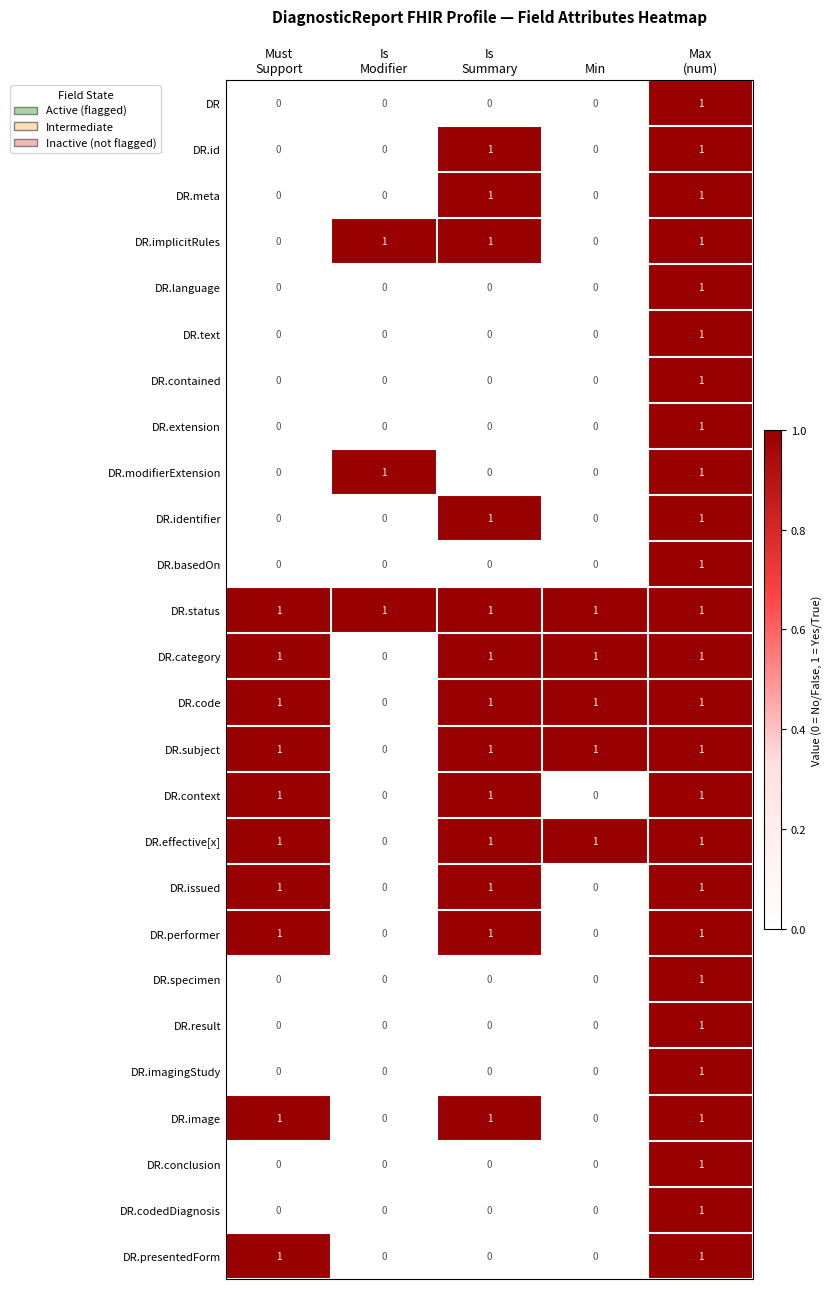

How many data points does each series have?

5